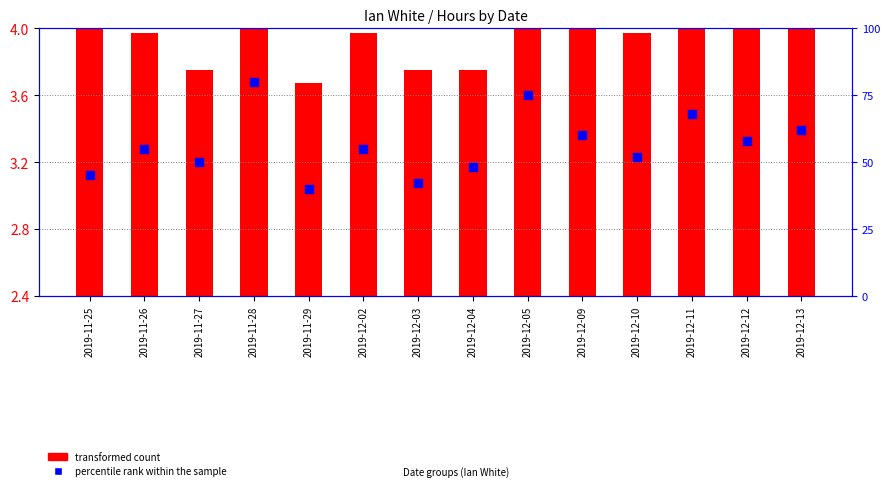

What is the ratio of the value at 2019-11-29 to the value at 2019-11-27?

0.8